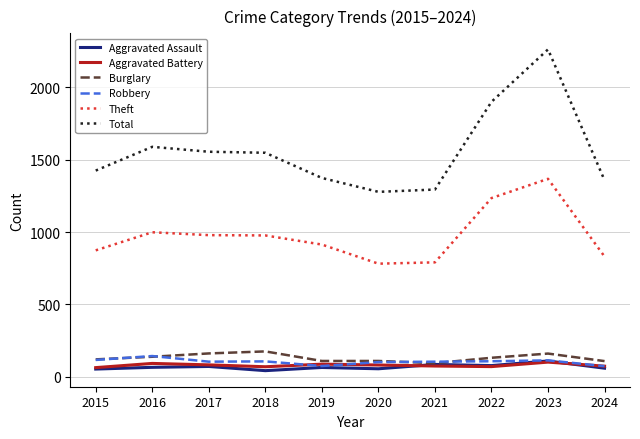

What is the difference between the maximum and minimum values in the Theft series?

586